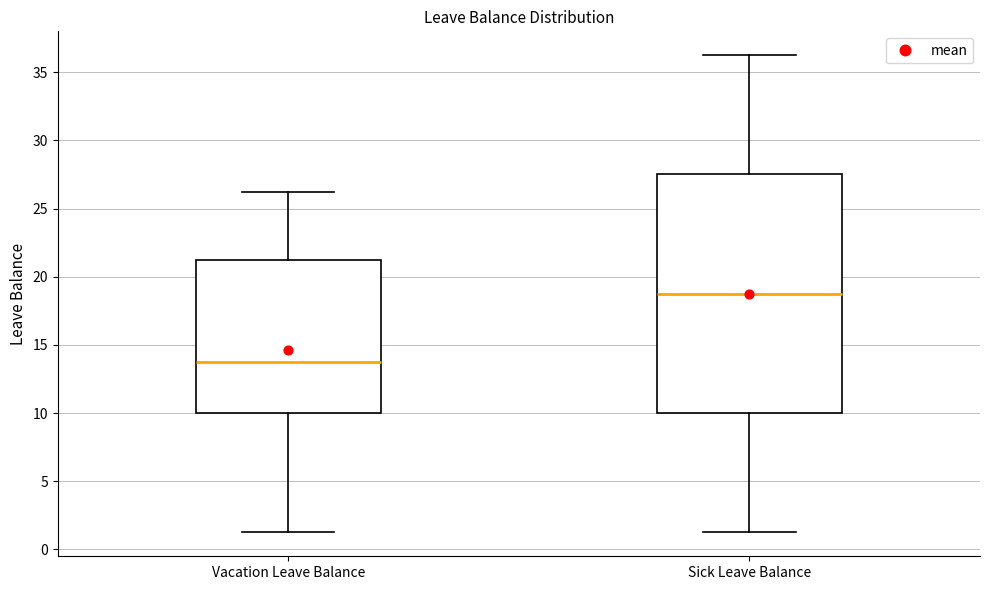

Which box has the lowest median line?

Vacation Leave Balance